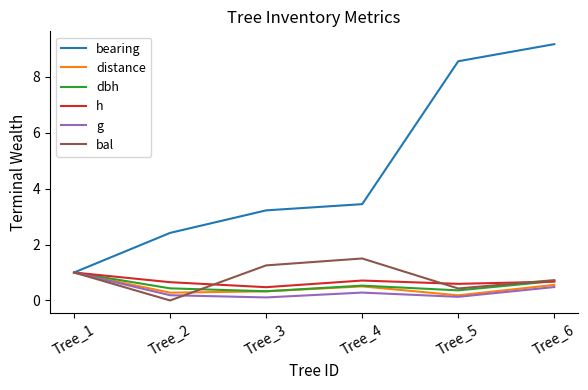

What is the total value across all series at Tree_4?

7.0